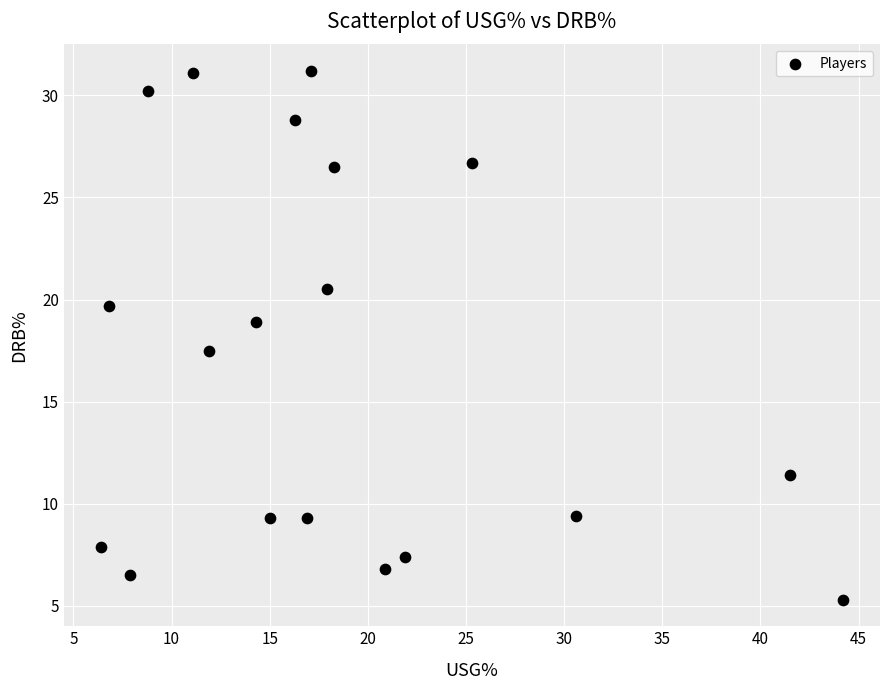

What is the range of X values (max minus min)?

37.8